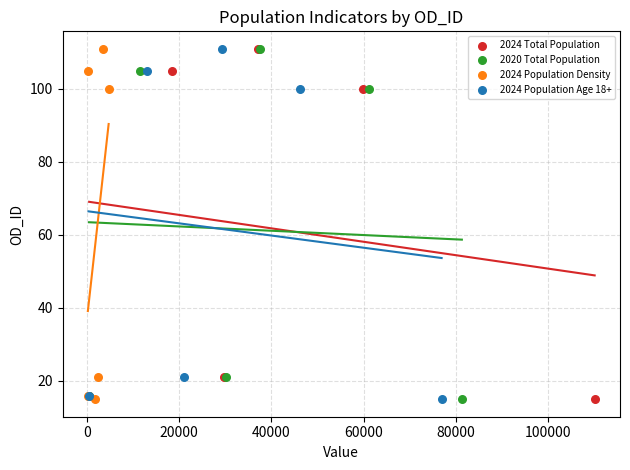

What are all the series names shown in the legend?

2024 Total Population, 2020 Total Population, 2024 Population Density, 2024 Population Age 18+